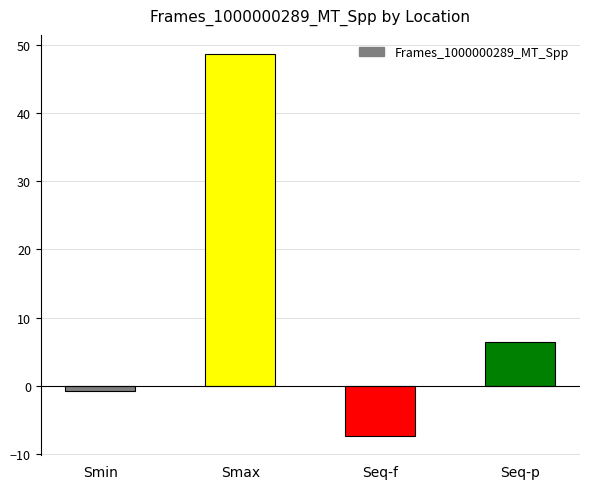

List the labels in order of value, largest first.

Smax, Seq-p, Smin, Seq-f